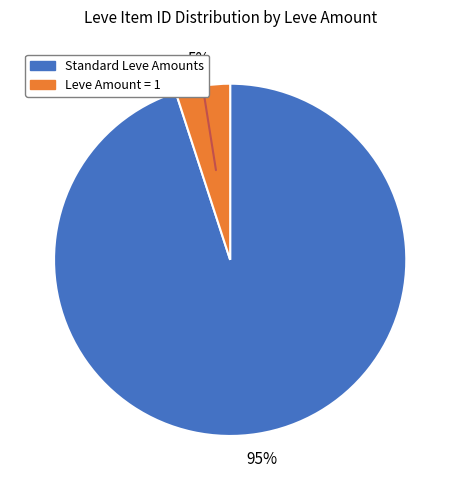

Is there a majority slice in this chart?

Yes